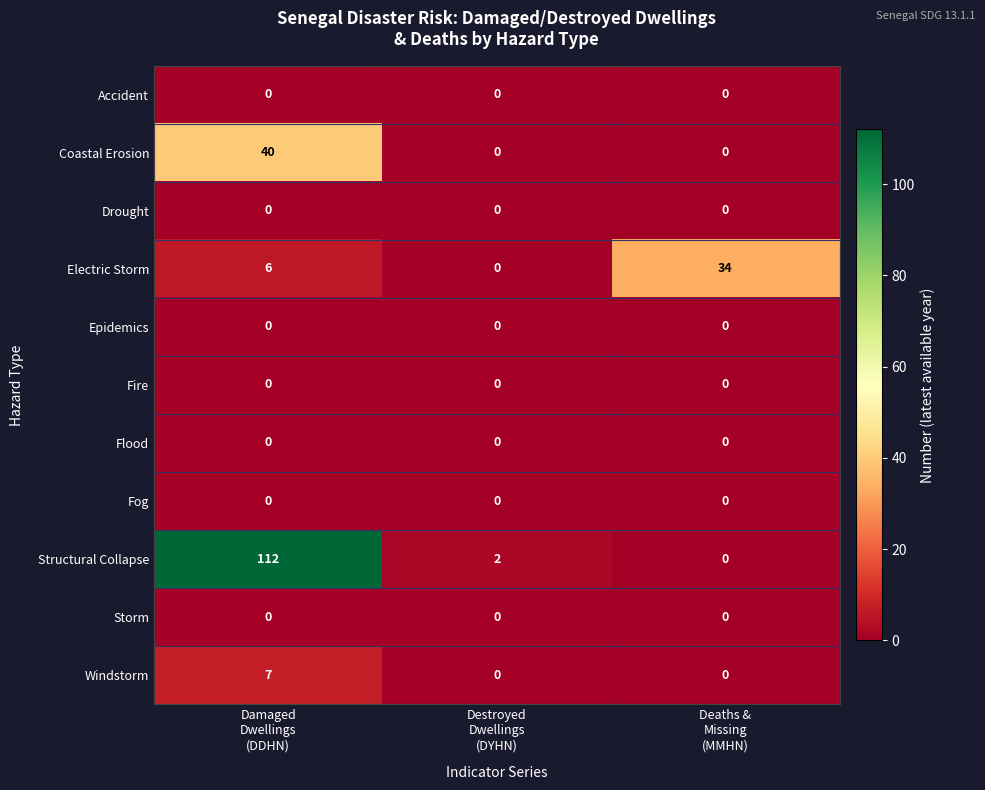

What is the difference between the maximum and minimum values in the Structural Collapse series?

112